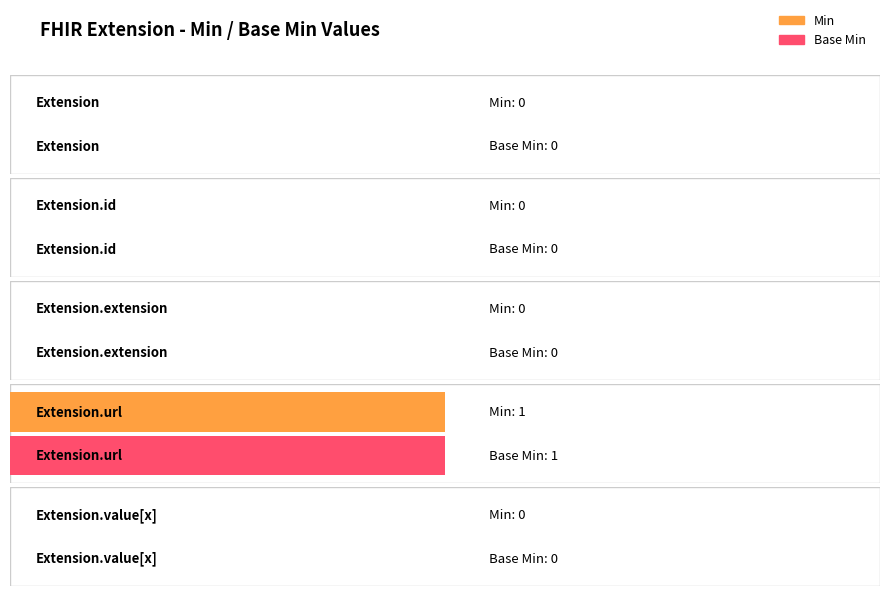

Count the Base Min values in the range 0 to 1.

5